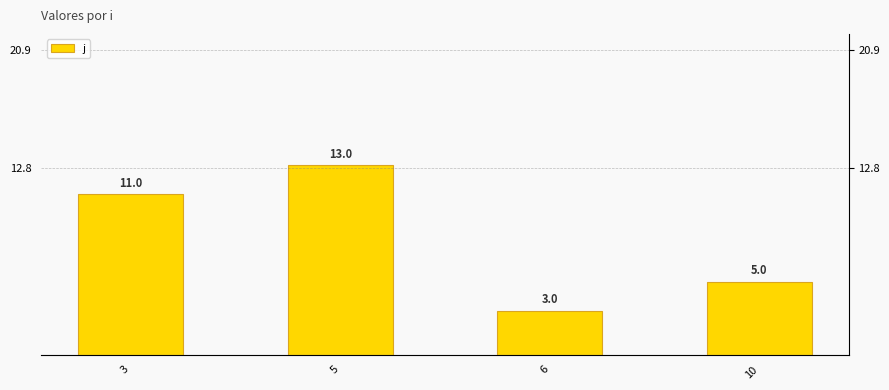

What is the value of the 2nd bar from the left?

13